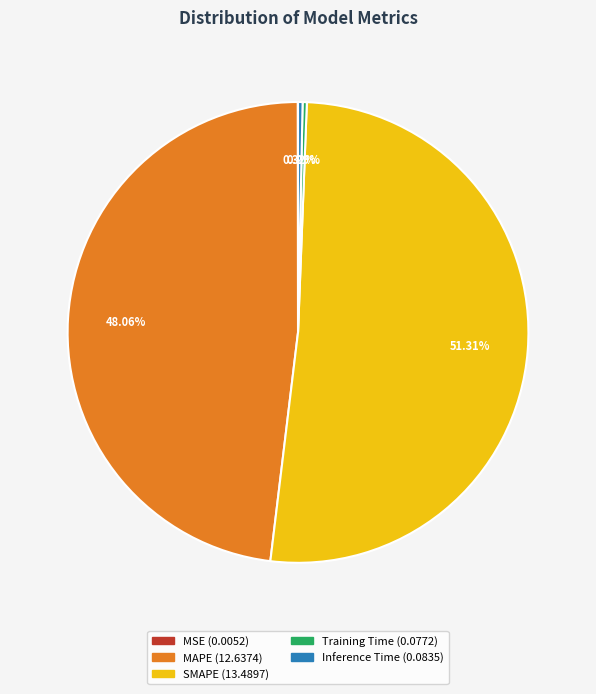

Which category accounts for the majority?

SMAPE